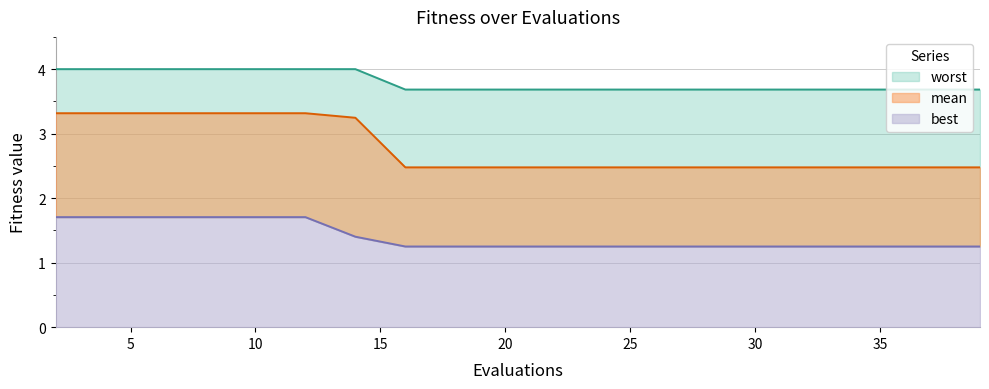

What is the value of the best point at the 11th from the left?

1.3